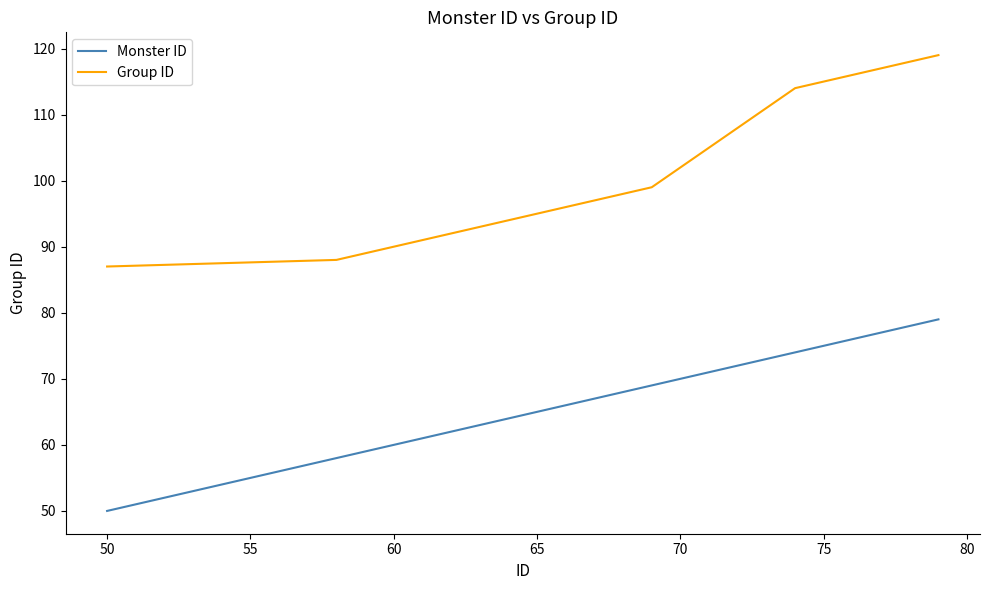

What is the smallest value displayed?

50